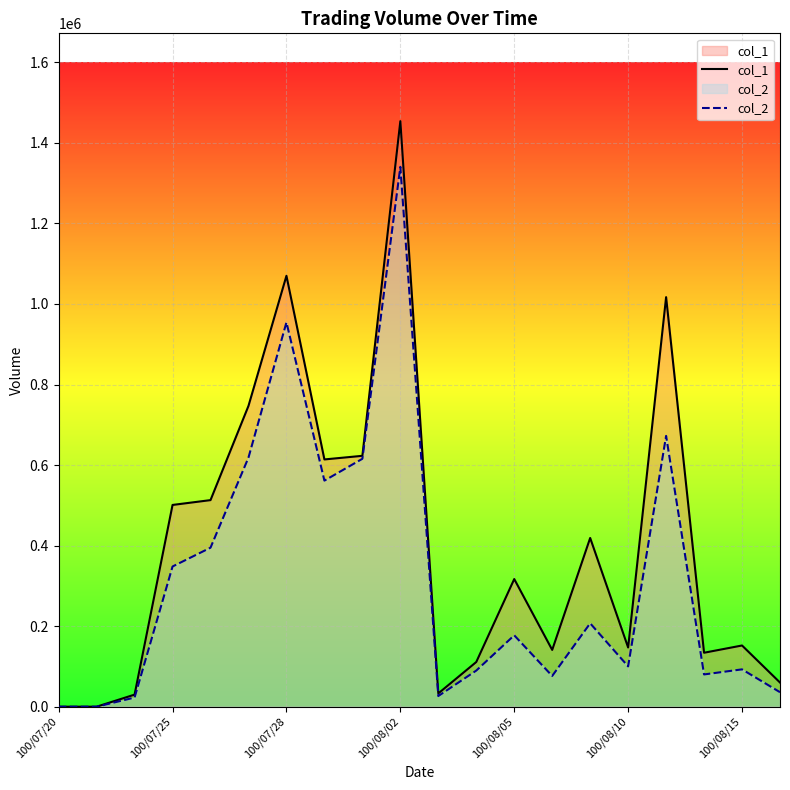

True or false: col_2 has more than 1 interior local peaks.

True